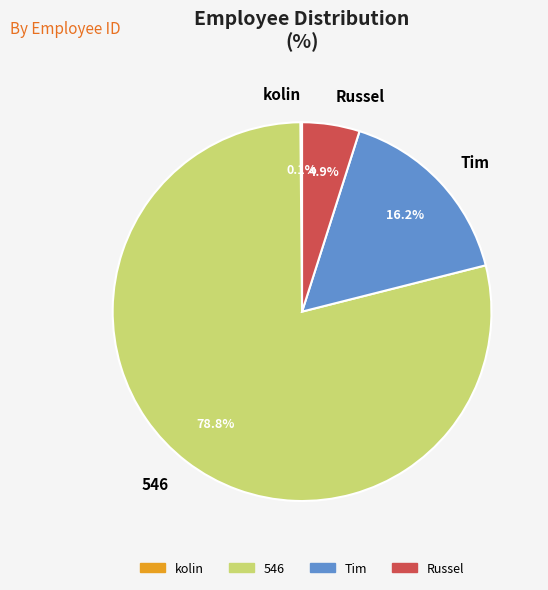

Which has a higher value, Russel or Tim?

Tim